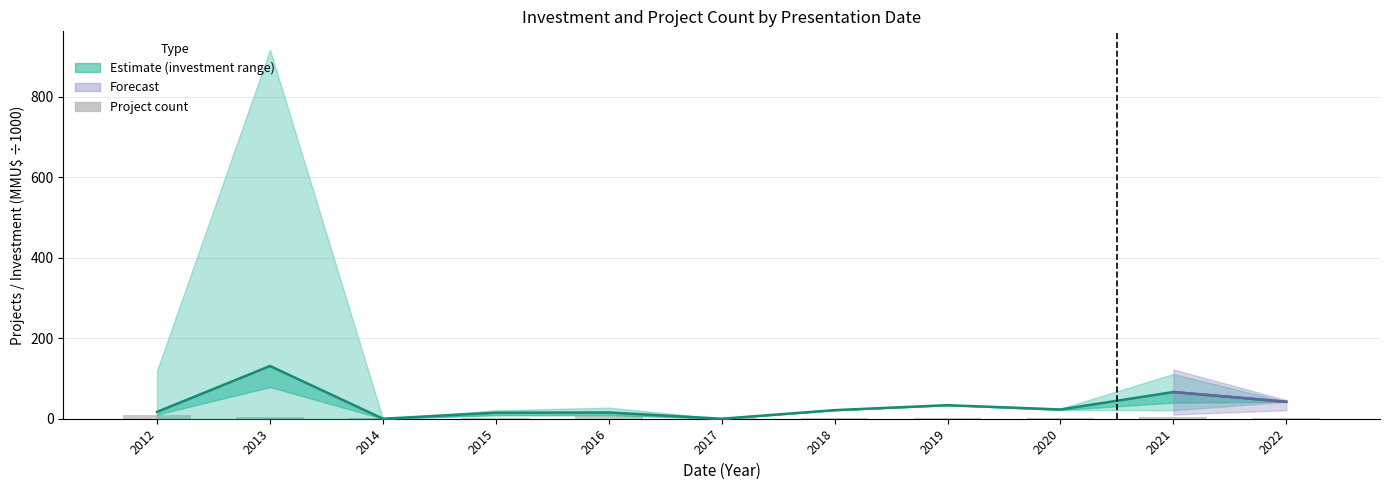

Reading right to left, transcribe all the data shown in this chart.

Avg investment (MMU$ ÷1000): 42.2	66.4	23.0	33.7	21.4	0.0	15.5	15.0	0.0	131.1	17.0
Project count: 1.0	5.0	2.0	1.0	1.0	2.0	6.0	3.0	1.0	5.0	9.0